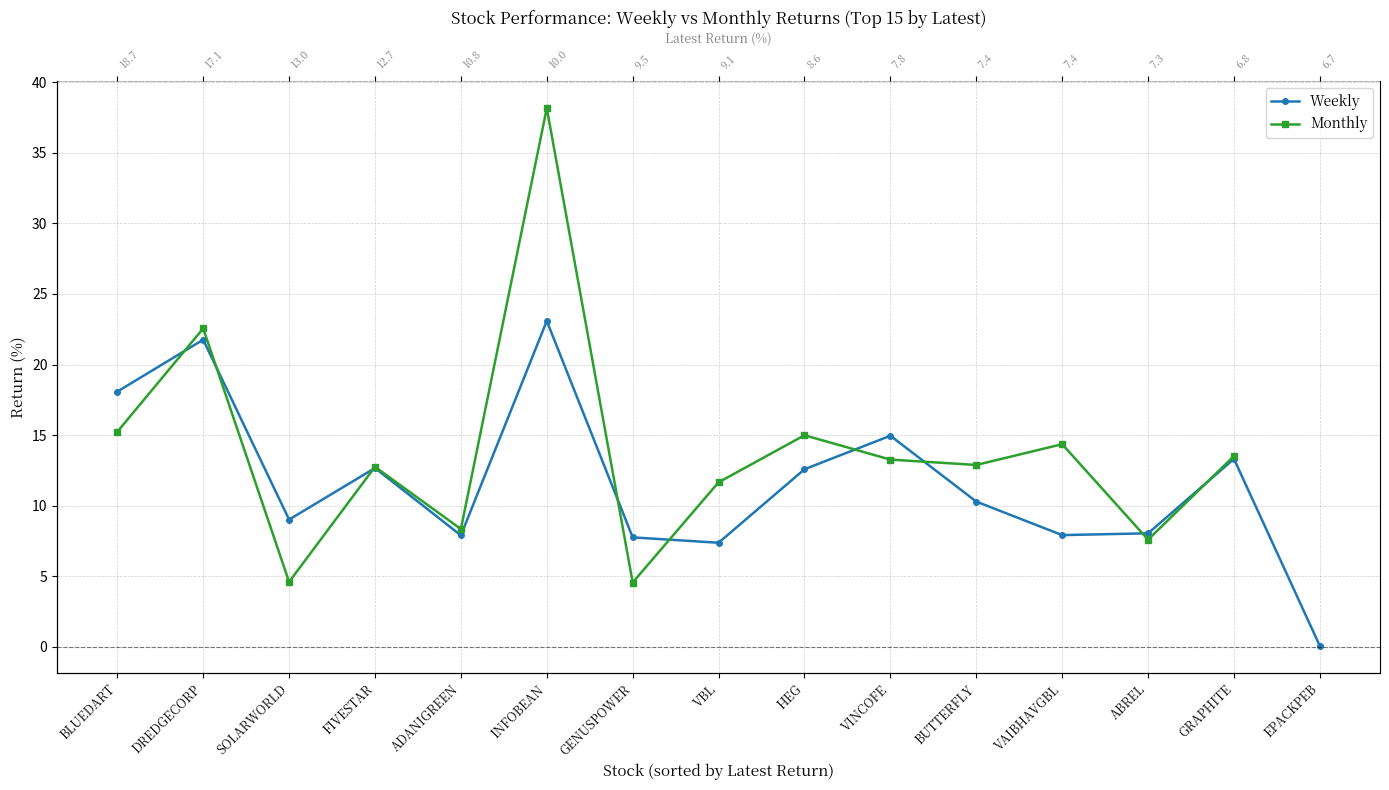

At VAIBHAVGBL, list the series in order from smallest to largest.

Weekly, Monthly